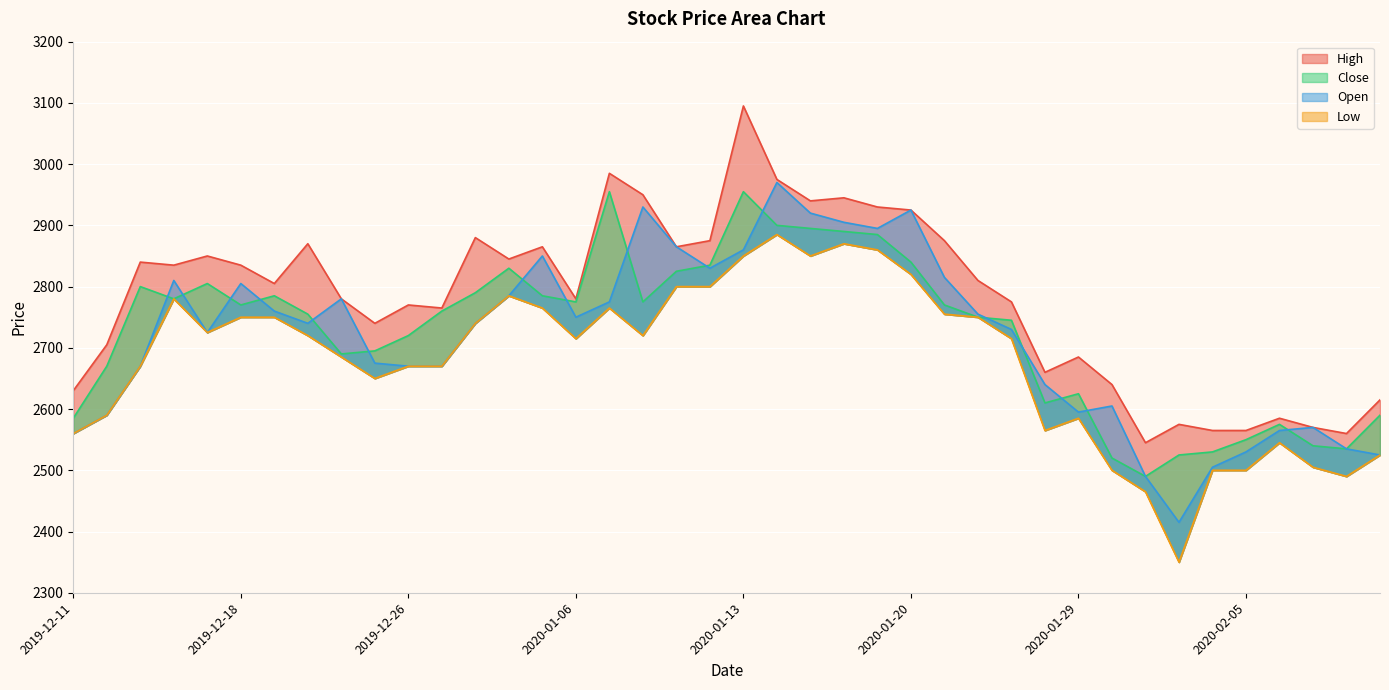

What position from the left is 2020-01-03?

15